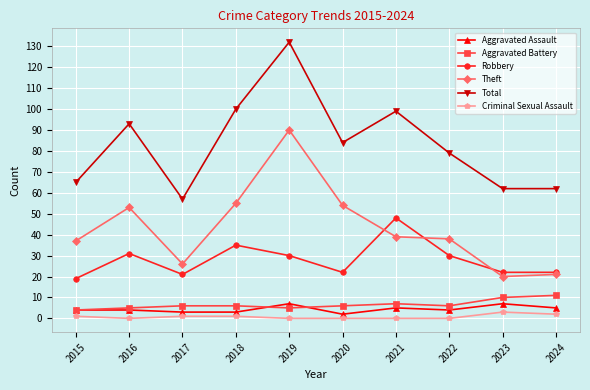

How many data points does each series have?

10